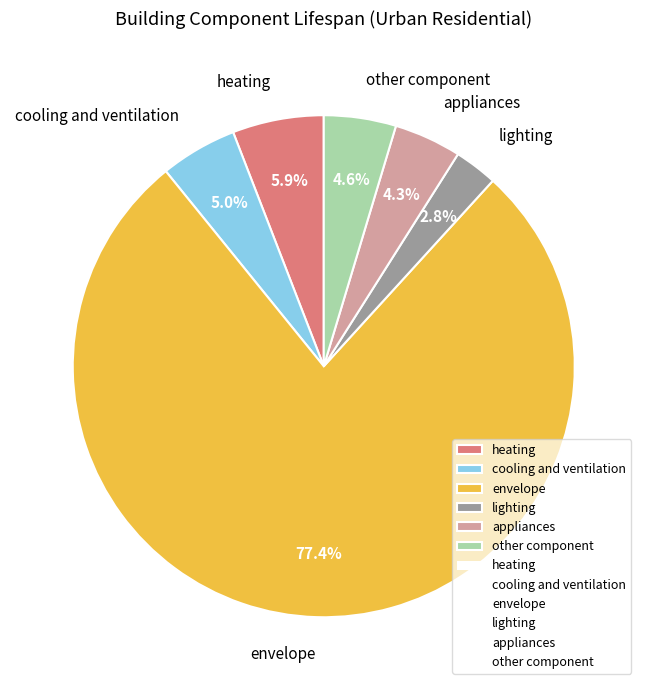

To the nearest percent, what percentage of the pie is cooling and ventilation?

5%